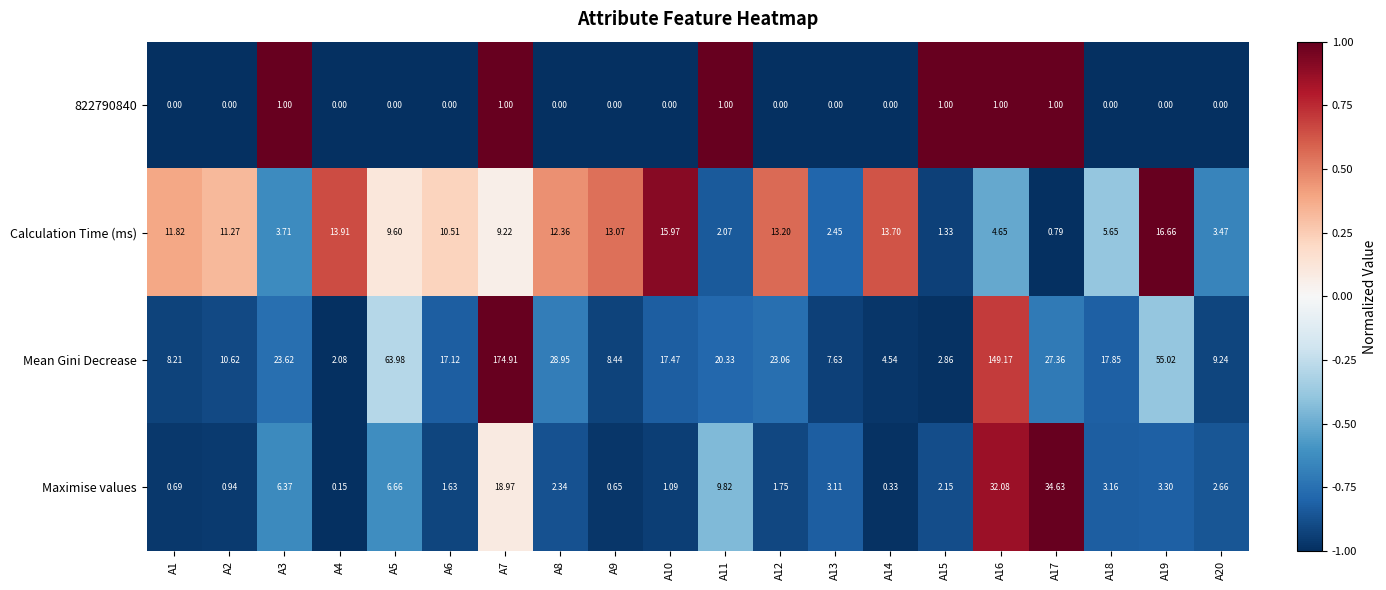

Which category has the highest value across all series?

A7